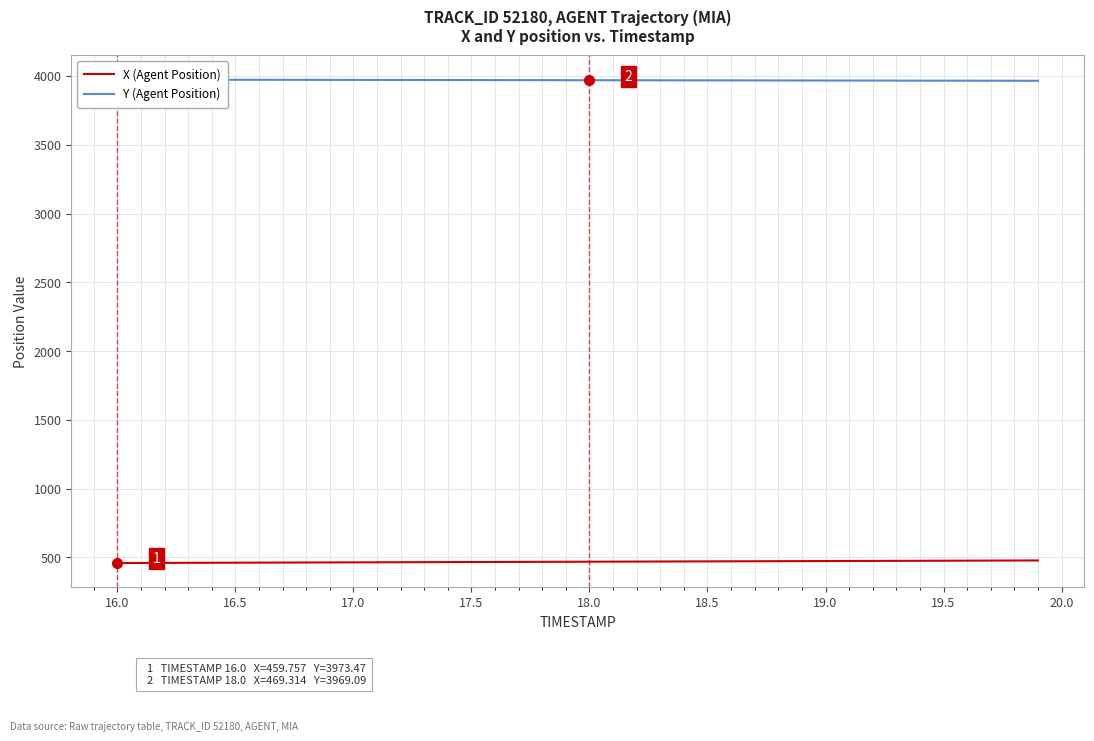

What is the difference between the maximum and minimum values in the X (Agent Position) series?

18.7